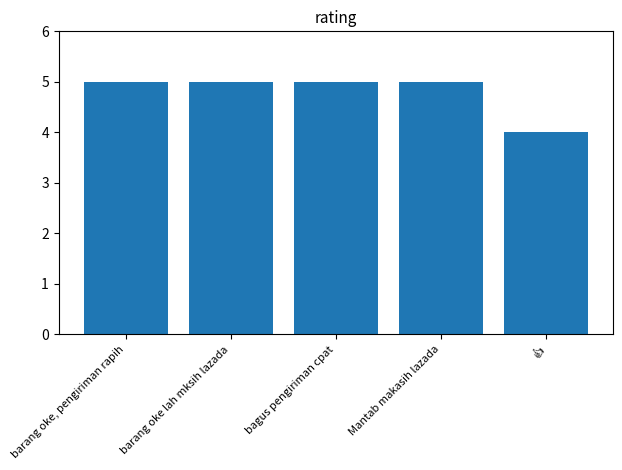

Count the number of categories in the chart.

5